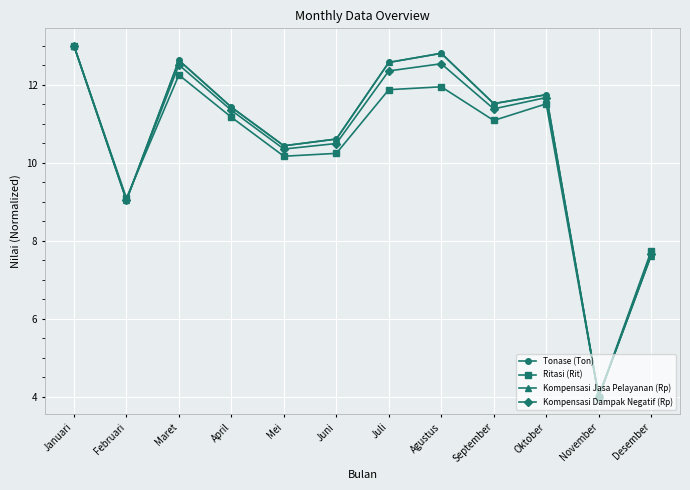

Is this an area chart (filled region under the line)?

No